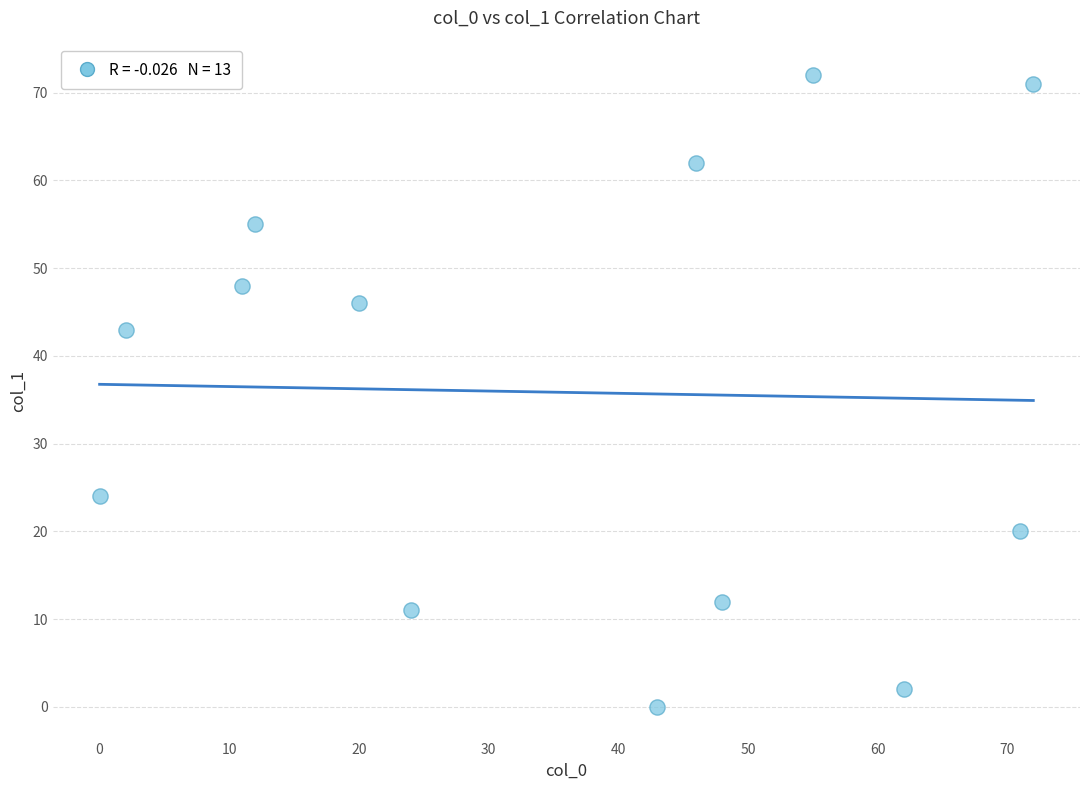

What Y value in the scatter plot is closest to 36?

43